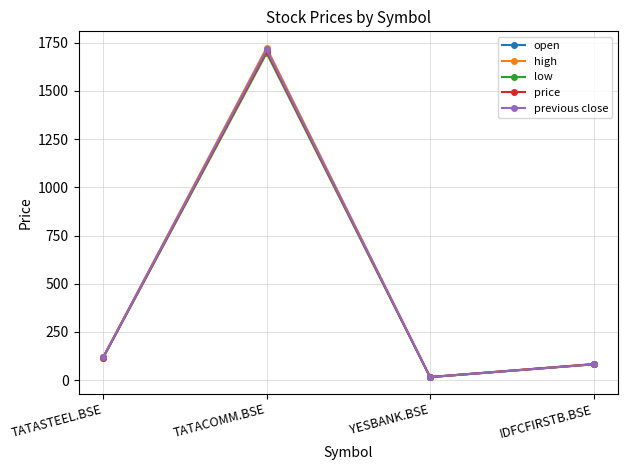

The high series shows 118.6 at TATASTEEL.BSE. True or false?

True